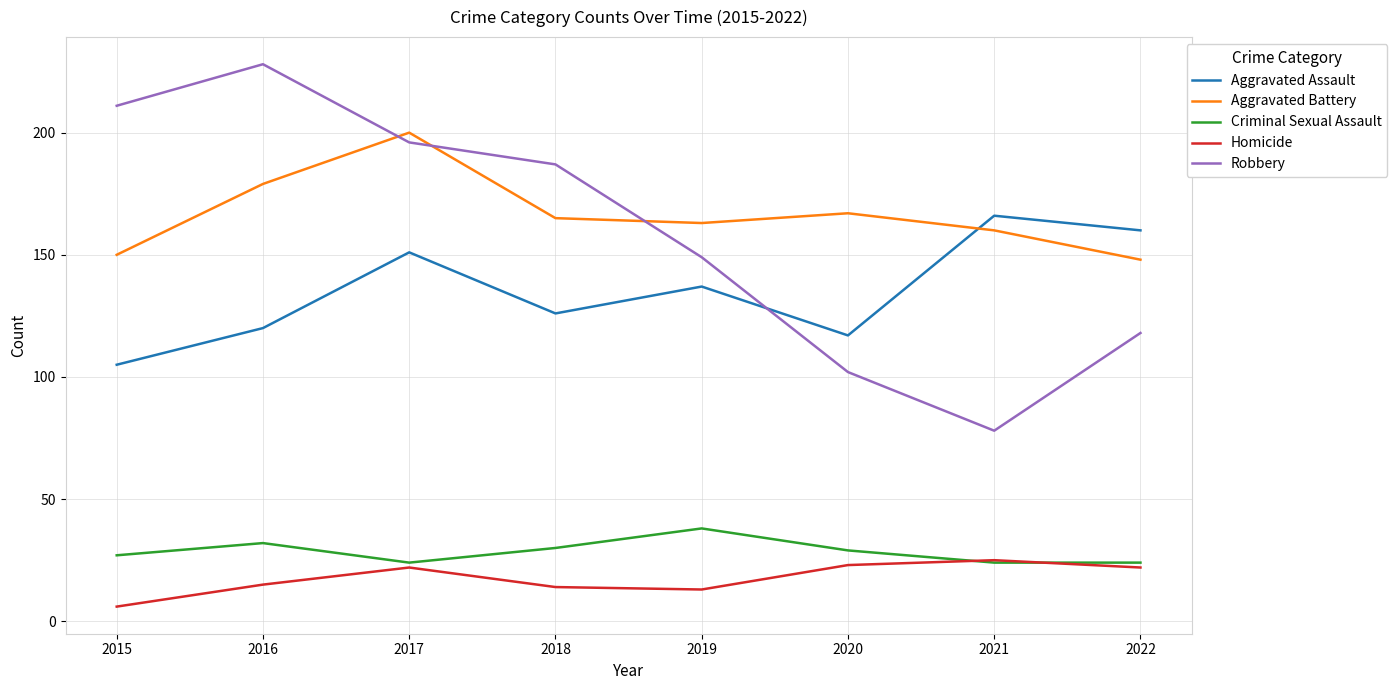

Is the value of Aggravated Assault at 2020 greater than the value of Criminal Sexual Assault at 2016?

Yes